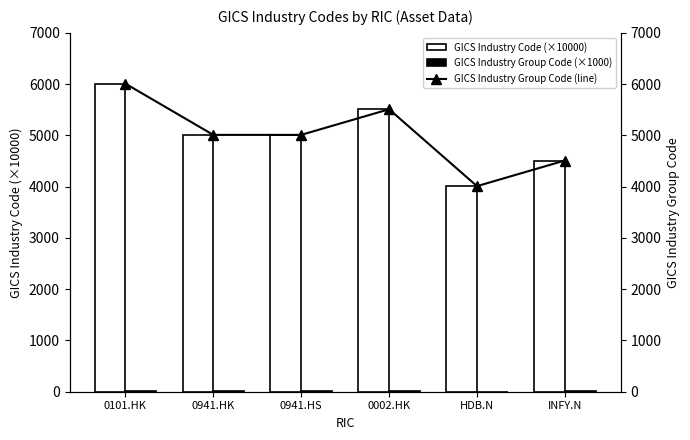

What value does the GICS Industry Group Code (line) series have at HDB.N?

4010.0